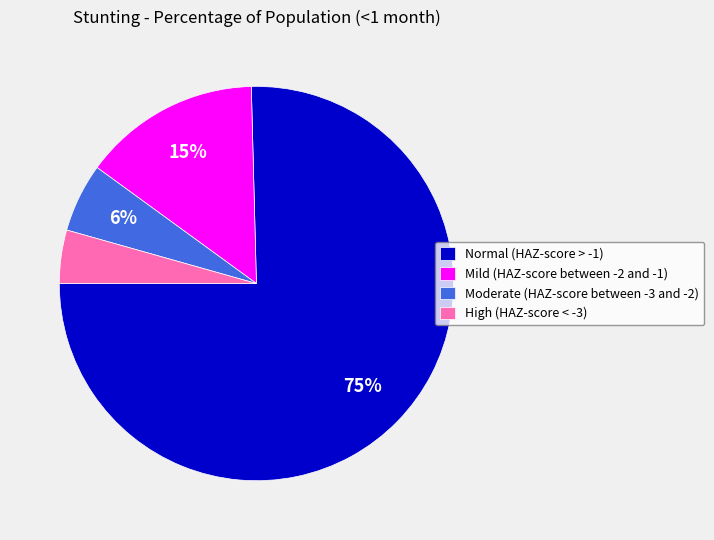

Which slice is the largest?

Normal (HAZ-score > -1)